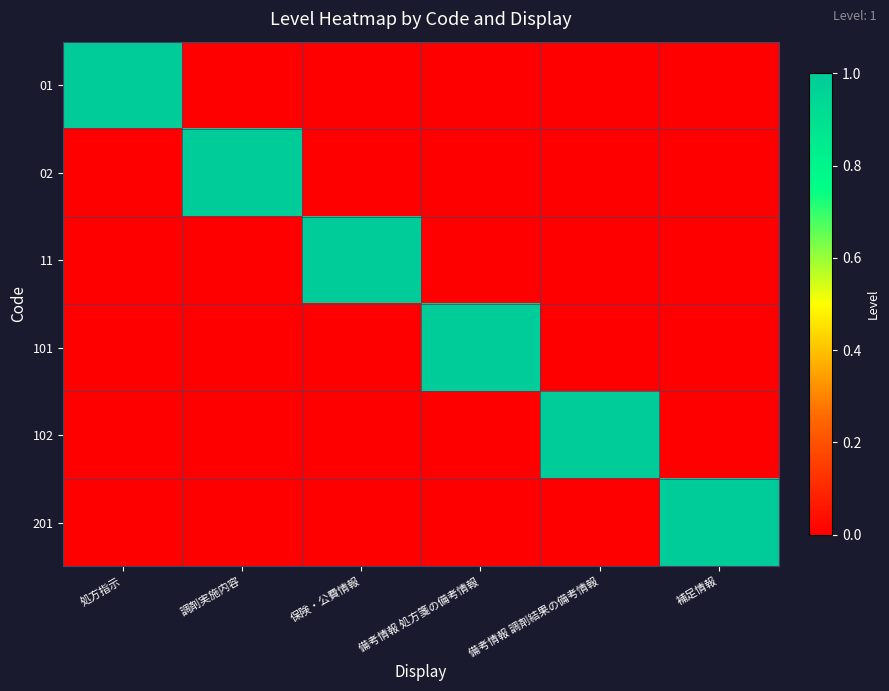

Which series has the largest range (max minus min)?

01